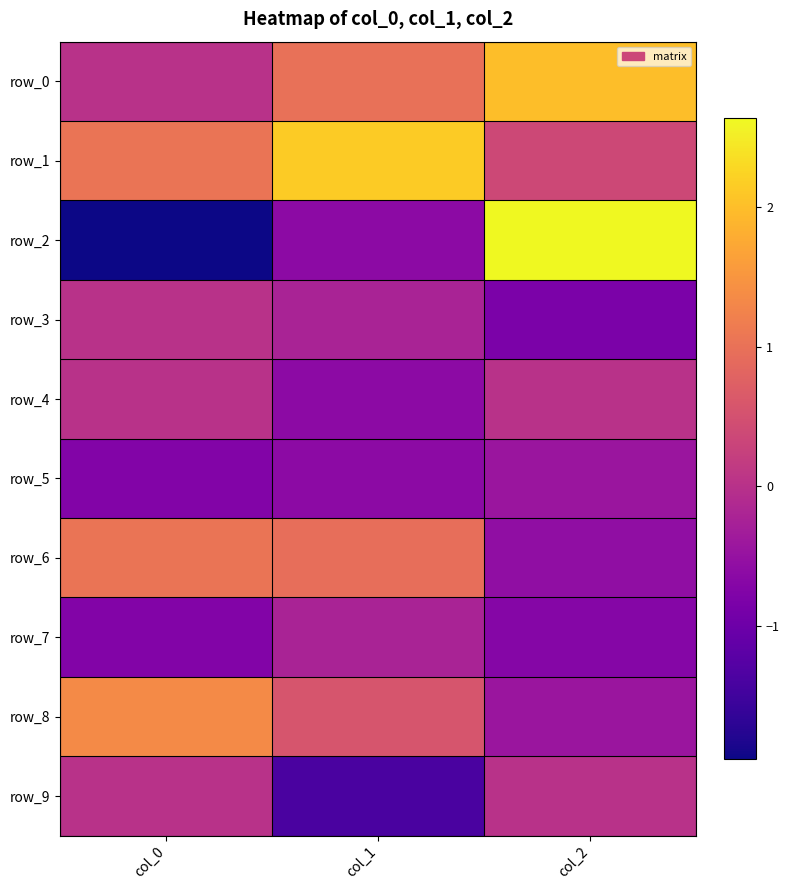

At col_1, list the series in order from largest to smallest.

row_1, row_0, row_6, row_8, row_3, row_7, row_2, row_4, row_5, row_9